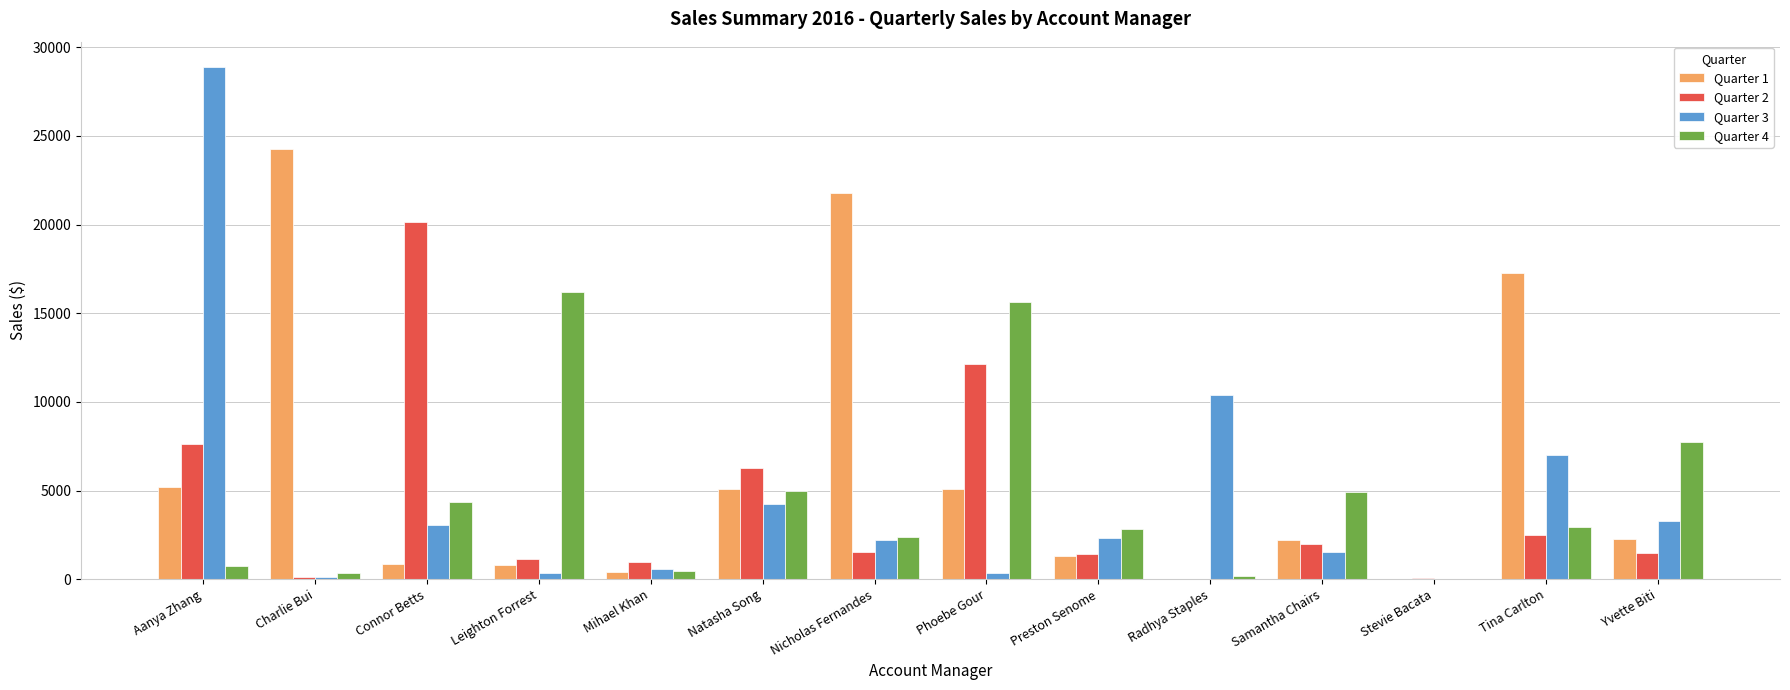

What is the total value across all series at Aanya Zhang?

42424.9